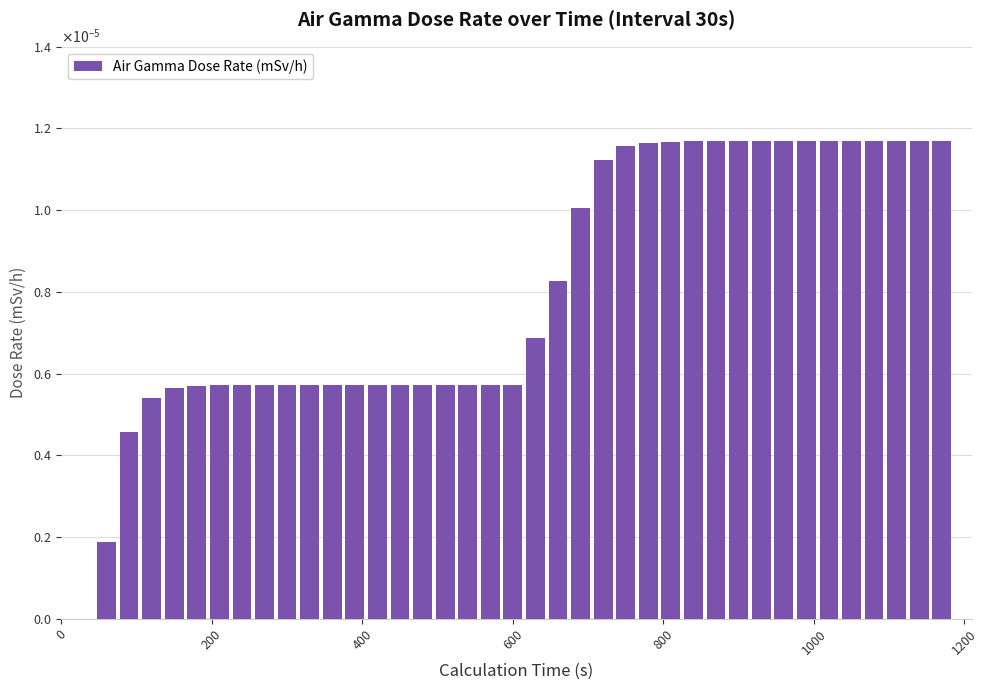

Are the bars horizontal?

No